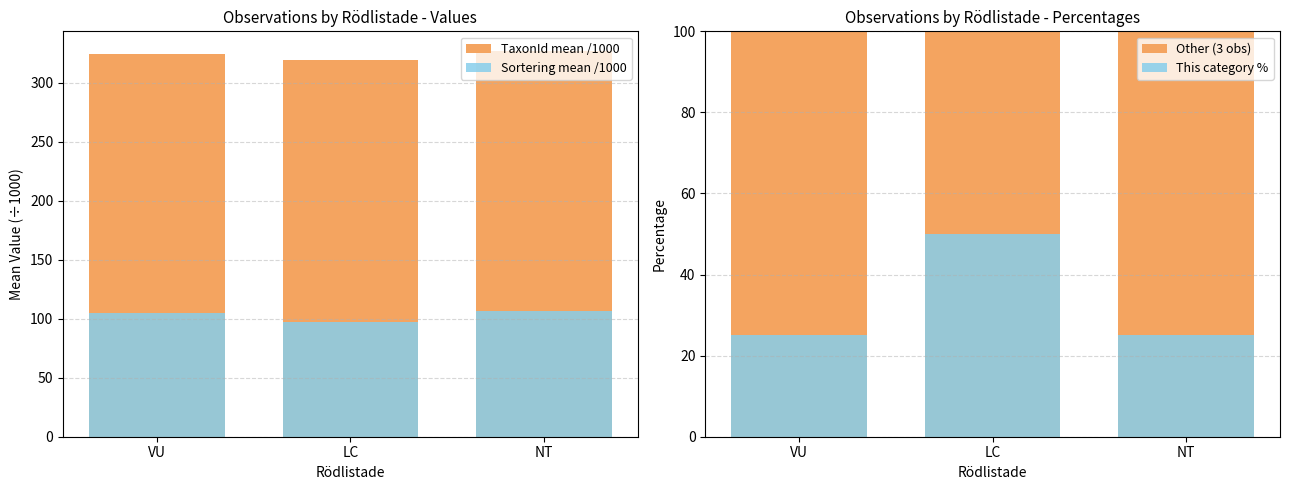

Reading left to right, list all the values displayed in this chart.

TaxonId mean /1000: 324.8	319.2	327.3
Sortering mean /1000: 104.8	97.0	107.0
Other (3 obs): 100.0	100.0	100.0
This category %: 25.0	50.0	25.0